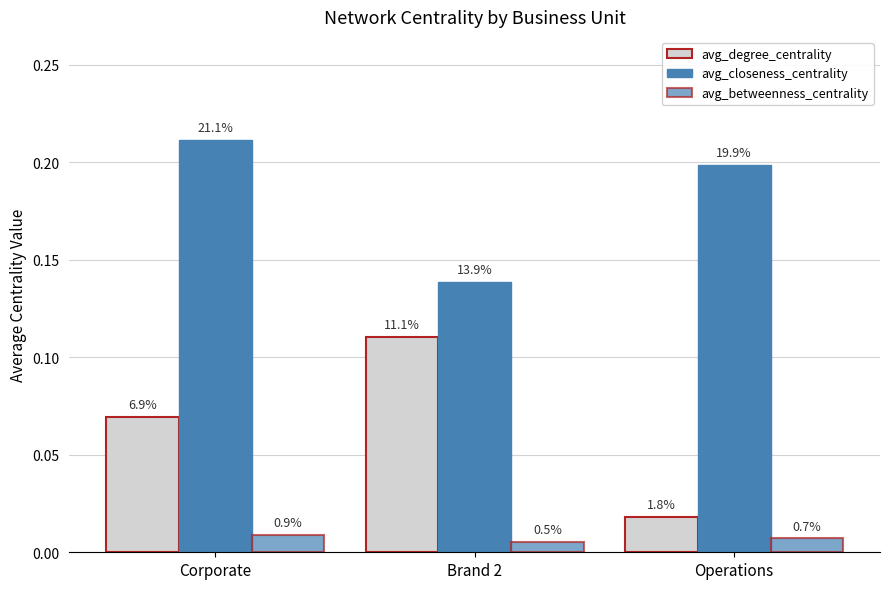

Is the value of avg_betweenness_centrality at Corporate greater than the value of avg_degree_centrality at Brand 2?

No